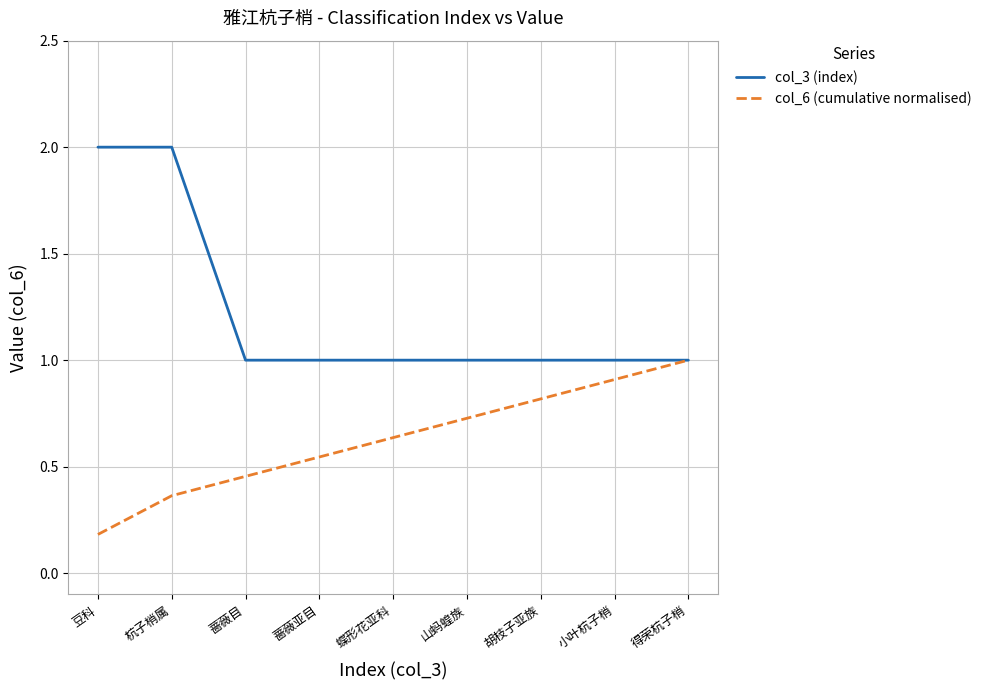

How many lines are shown in the chart?

2